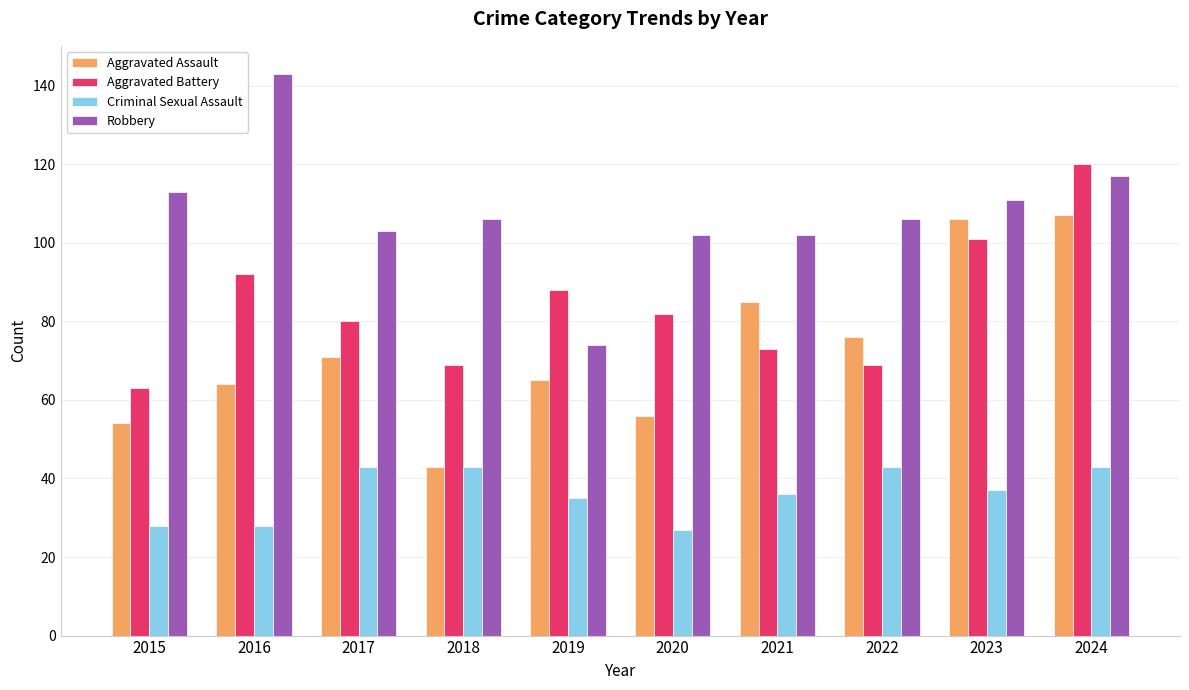

What is the sum of the Criminal Sexual Assault values at 2016 and 2018?

71